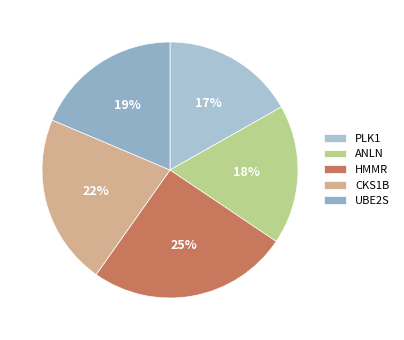

Is it true that UBE2S is 19% of the pie?

True